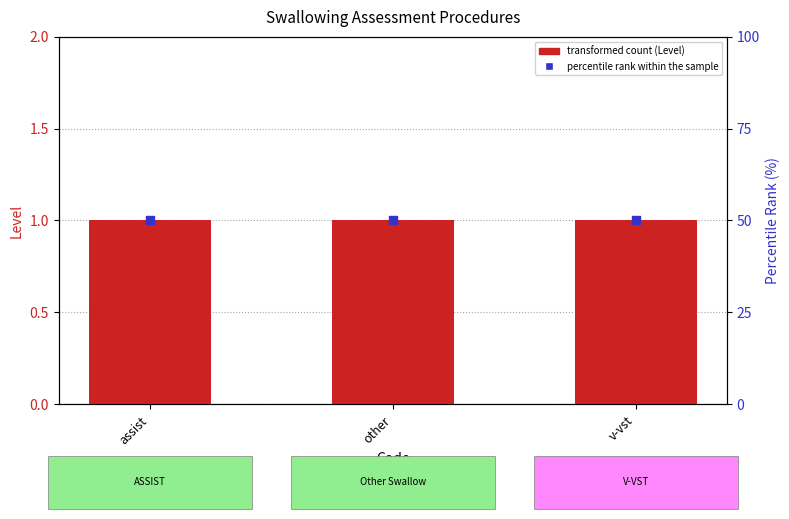

Which series has the widest spread of Y values?

Level (transformed count)